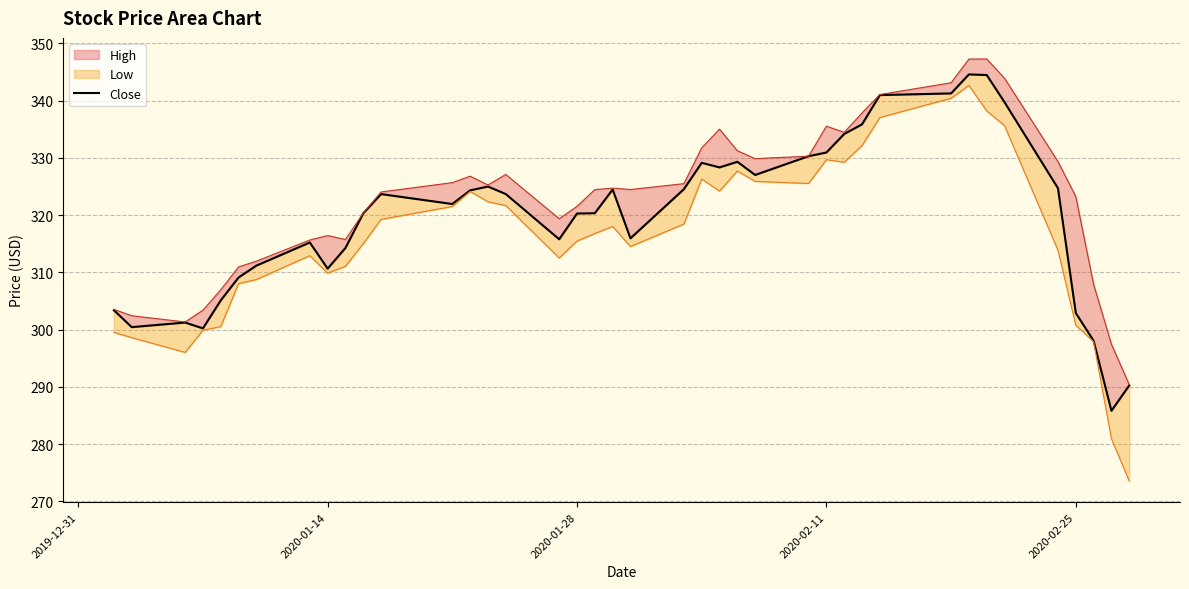

Reading left to right, transcribe all the data shown in this chart.

303.4	300.4	301.2	300.2	305.1	309.1	311.2	315.2	310.6	314.2	320.3	323.7	321.9	324.3	325.0	323.7	315.8	320.3	320.3	324.5	315.9	324.5	329.1	328.3	329.3	327.0	330.3	330.9	334.2	335.8	341.0	341.2	344.6	344.5	339.7	324.7	302.9	298.0	285.8	290.2